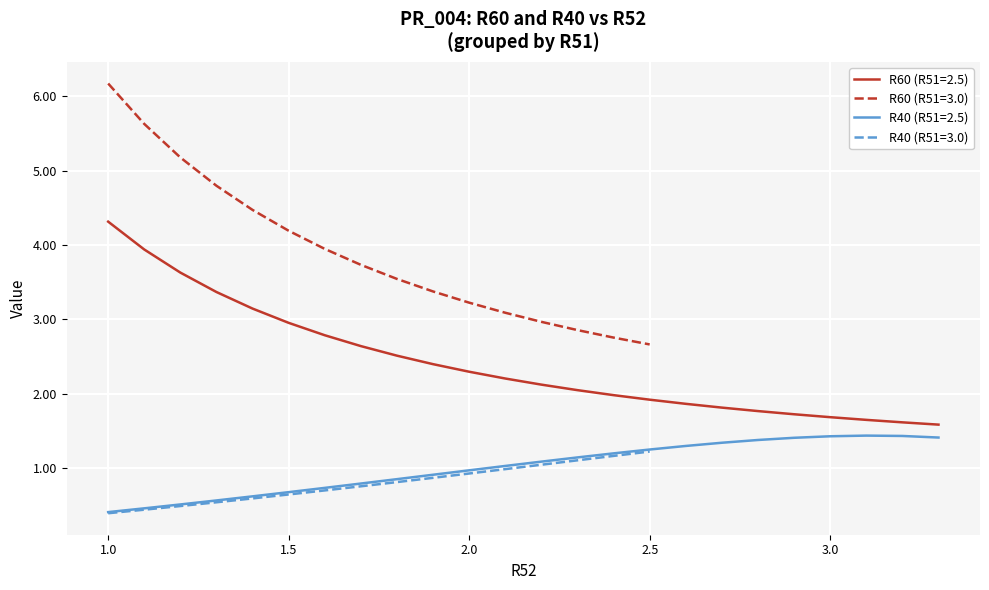

True or false: R40 and R60 cross at least once.

False